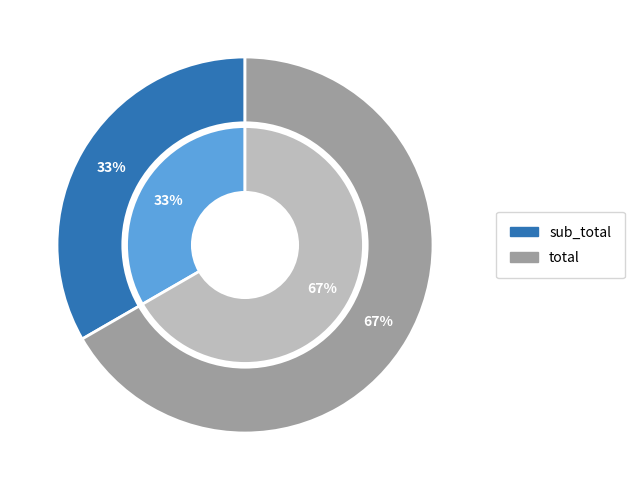

How many segments does this pie chart have?

2